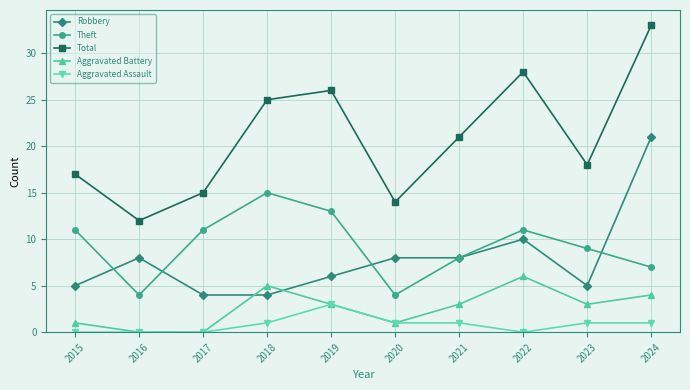

True or false: Robbery and Total cross at least once.

False